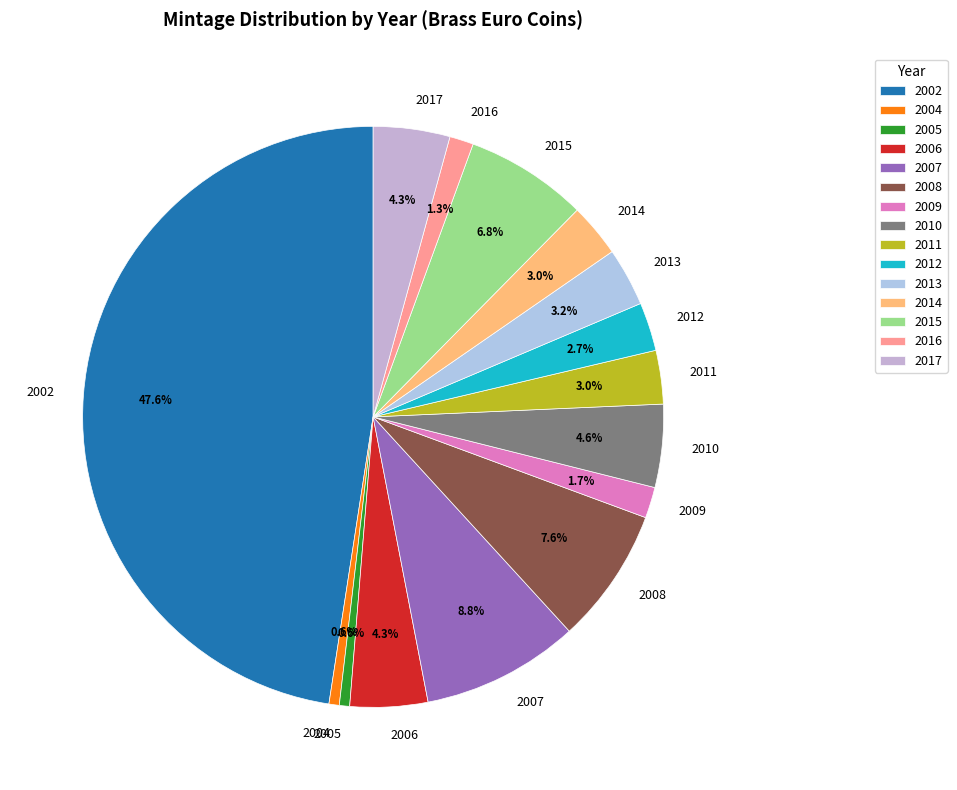

To the nearest percent, what is the combined percentage of 2015 and 2007?

16%